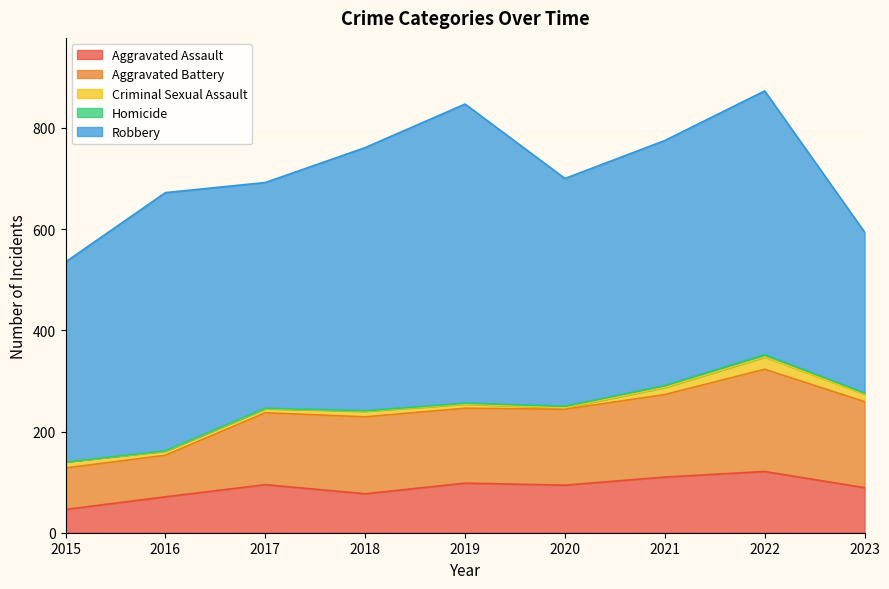

At how many categories does at least one series exceed 485?

4